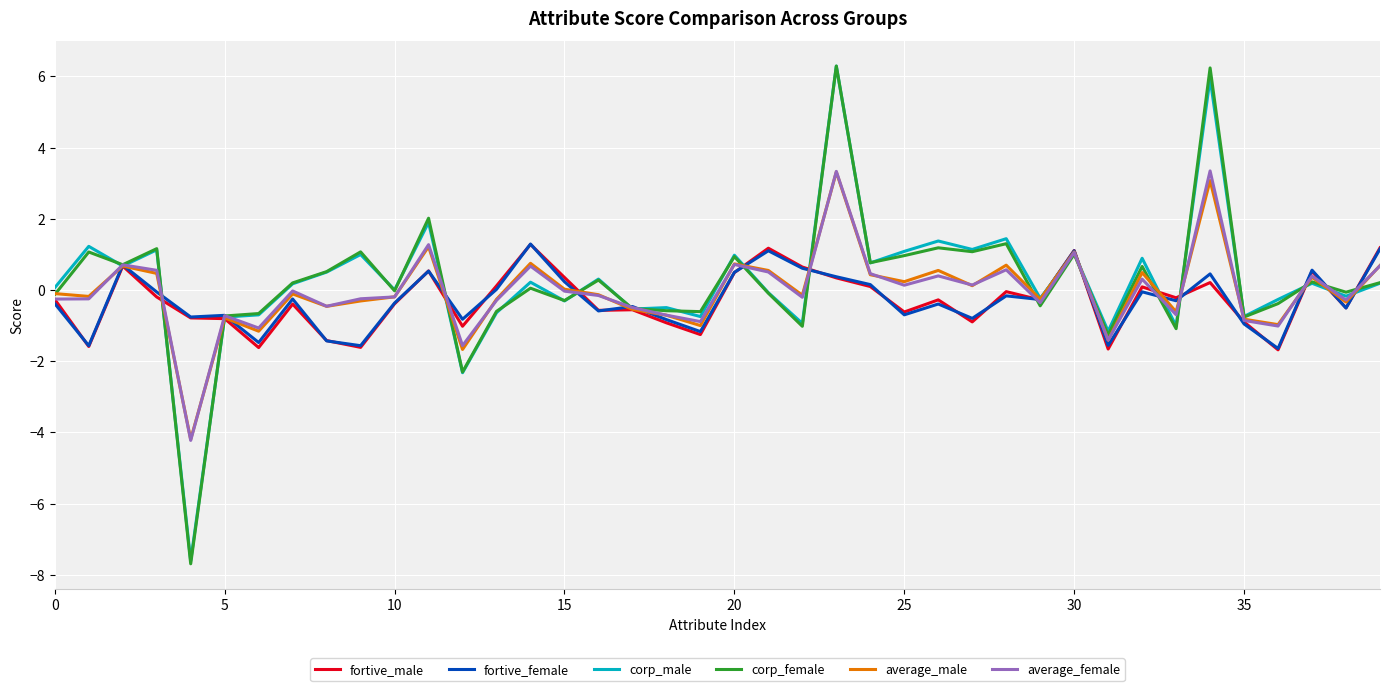

What is the minimum value shown in the chart?

-7.7